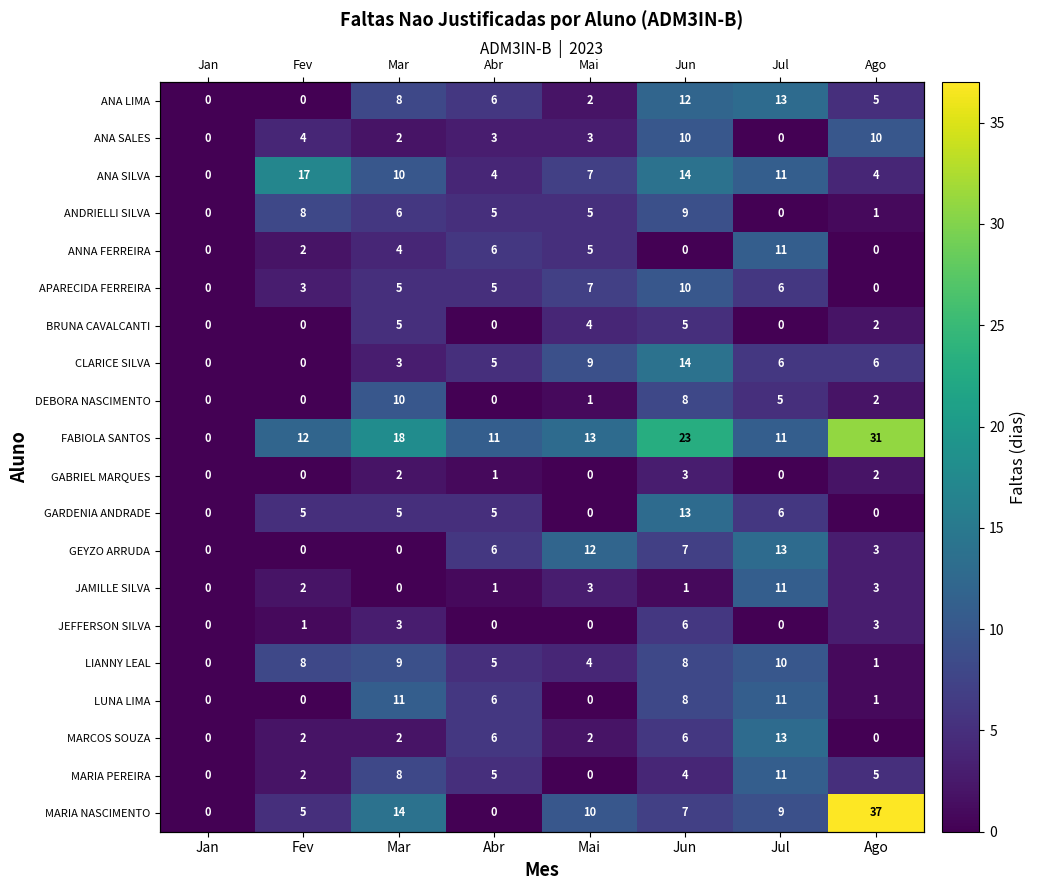

Is it true that BRUNA CAVALCANTI equals 7 at Mar?

False